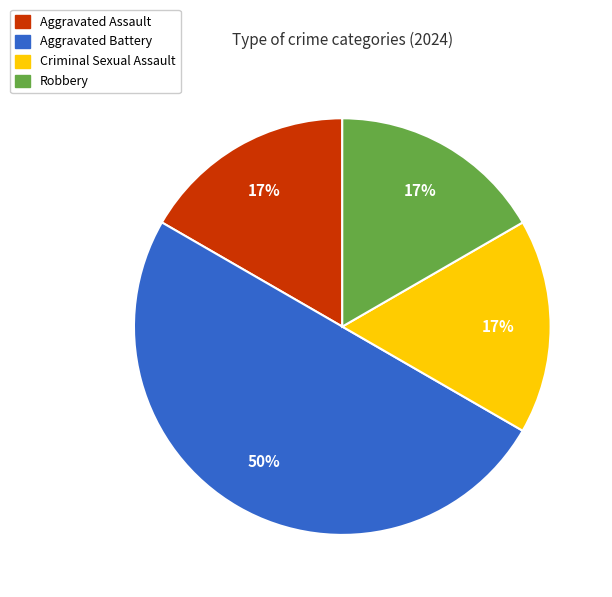

What is the ratio of the value at Criminal Sexual Assault to the value at Robbery?

1.0